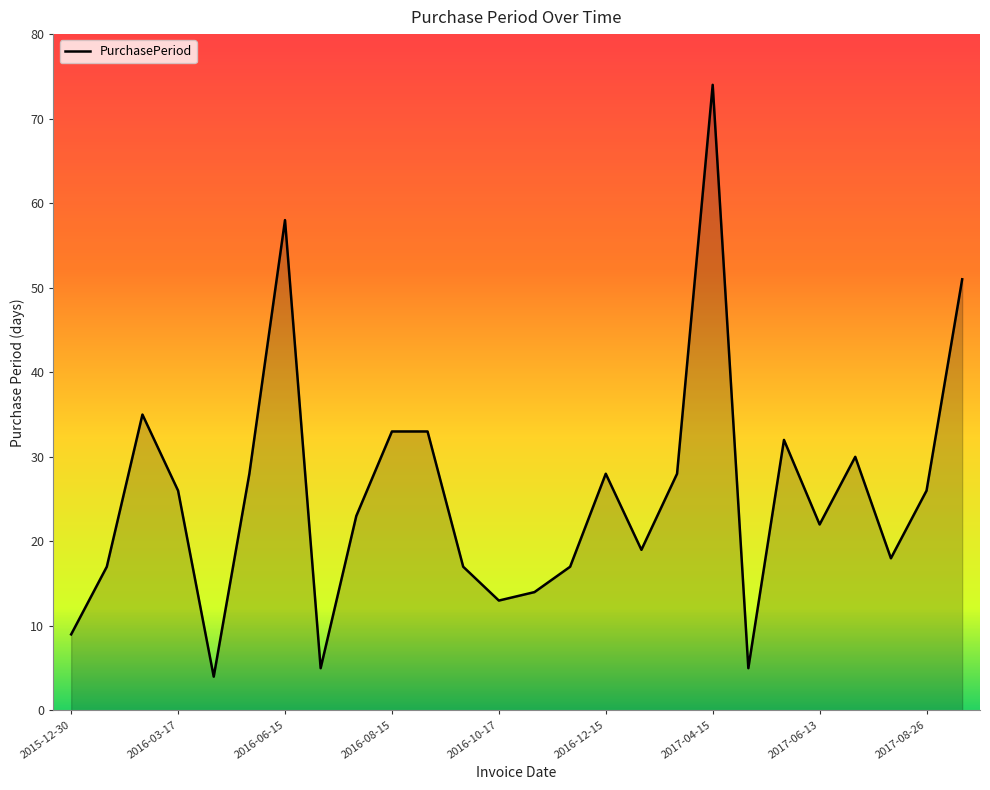

Reading right to left, what are all the values shown in this chart?

51	26	18	30	22	32	5	74	28	19	28	17	14	13	17	33	33	23	5	58	28	4	26	35	17	9